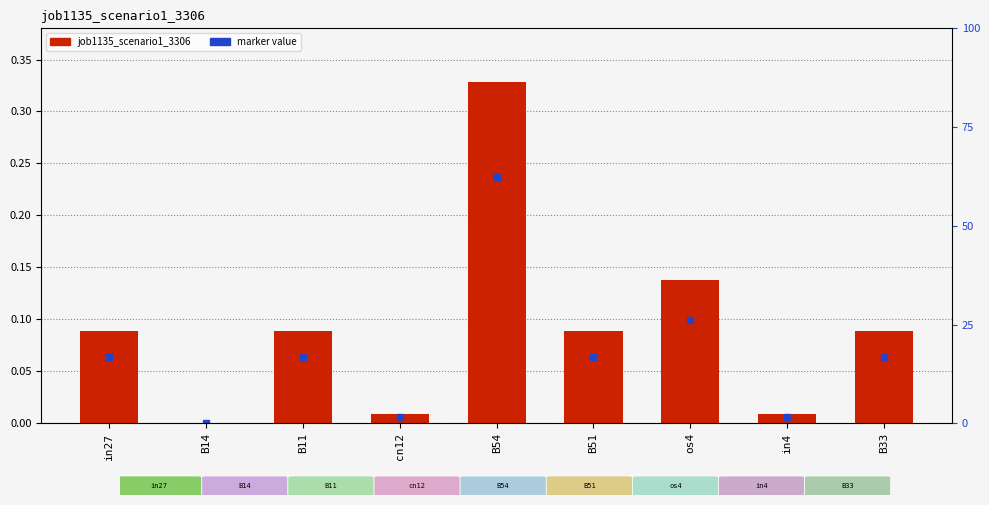

What is the difference between the values at os4 and B14?

0.1